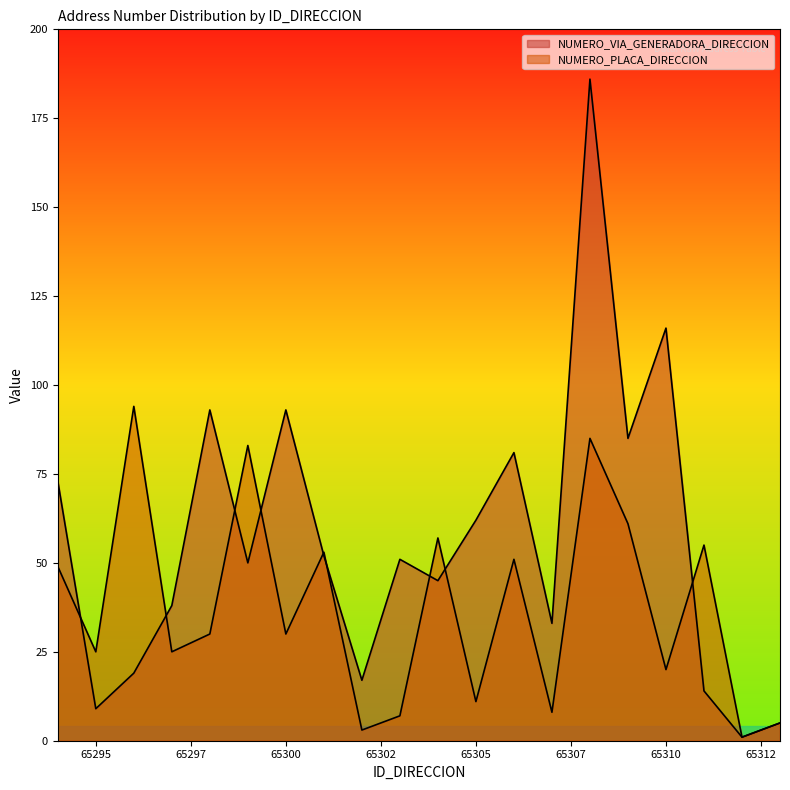

How many lines are shown in the chart?

2